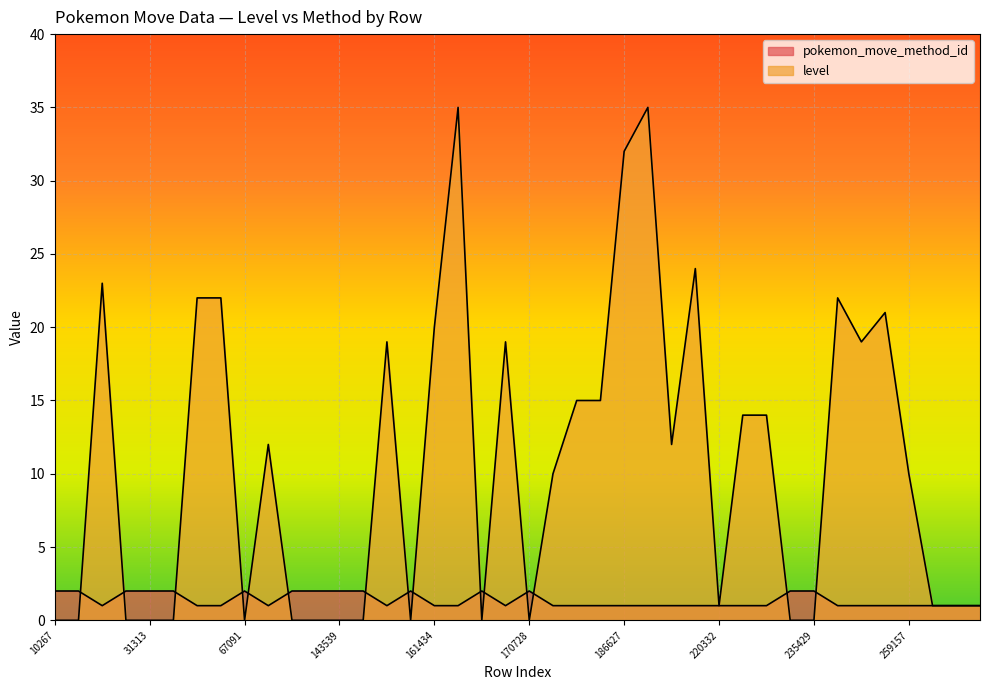

List the series in order of their peak value, lowest first.

pokemon_move_method_id, level